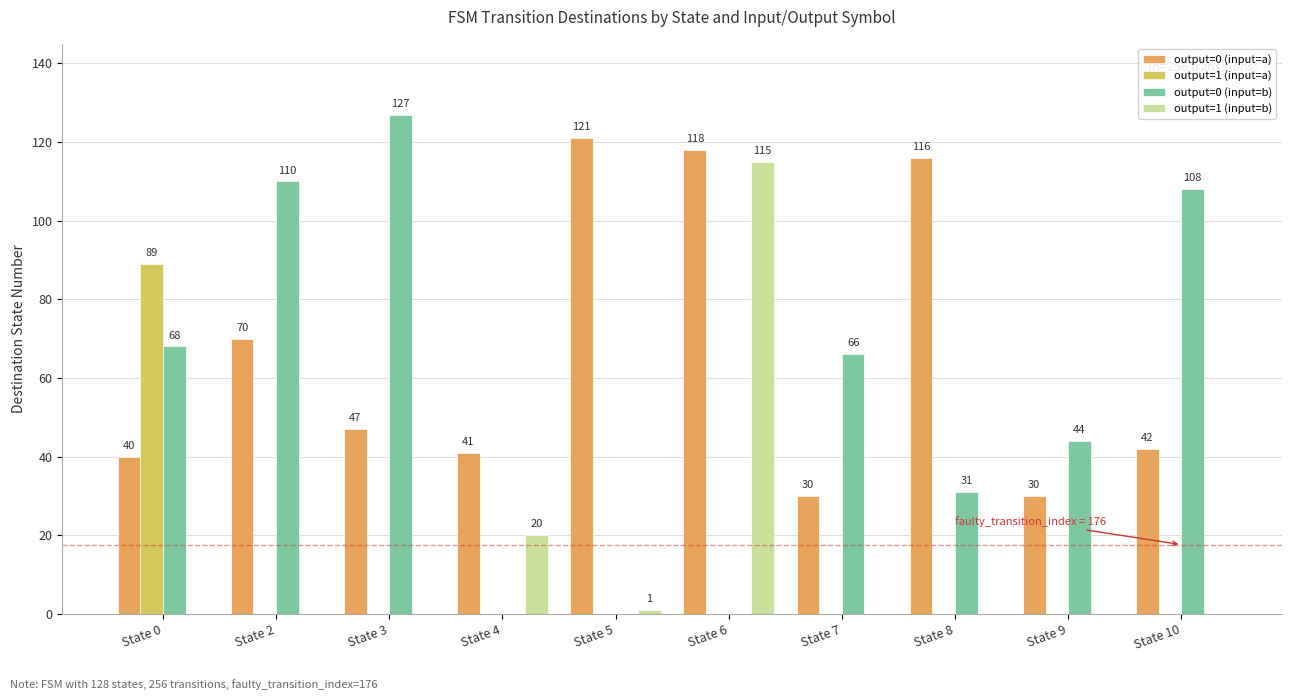

What is the total value across all series at State 6?

233